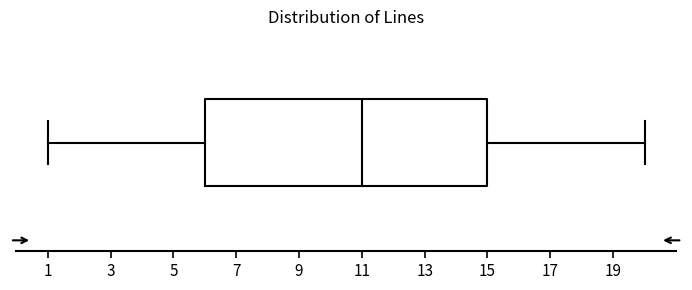

Read this box plot against the x-axis: the position of the median line, the range covered by the box, and the ends of both whiskers. The values are not printed on the chart, so give them approximately, as read against the axis.

median 11, box 6 to 15, whiskers 1 to 20